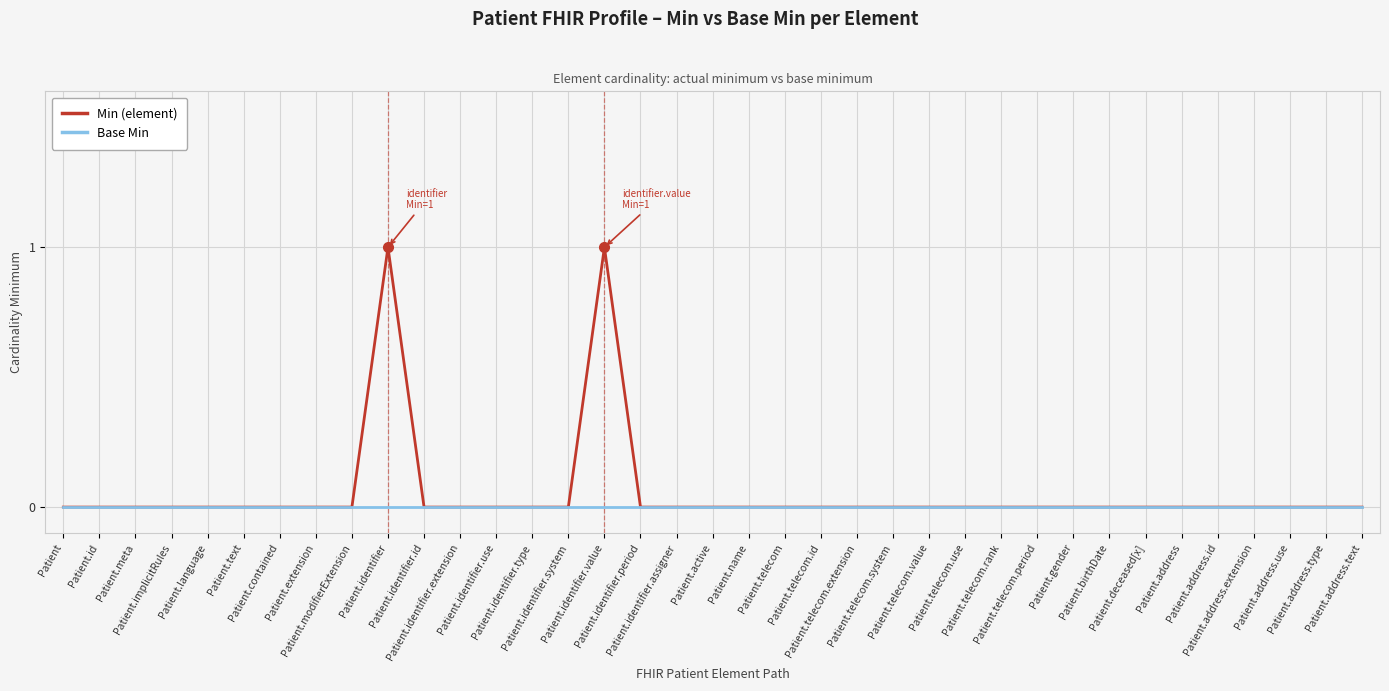

Reading left to right, what are all the values shown in this chart?

Min (element): 0	0	0	0	0	0	0	0	0	1	0	0	0	0	0	1	0	0	0	0	0	0	0	0	0	0	0	0	0	0	0	0	0	0	0	0	0
Base Min: 0	0	0	0	0	0	0	0	0	0	0	0	0	0	0	0	0	0	0	0	0	0	0	0	0	0	0	0	0	0	0	0	0	0	0	0	0